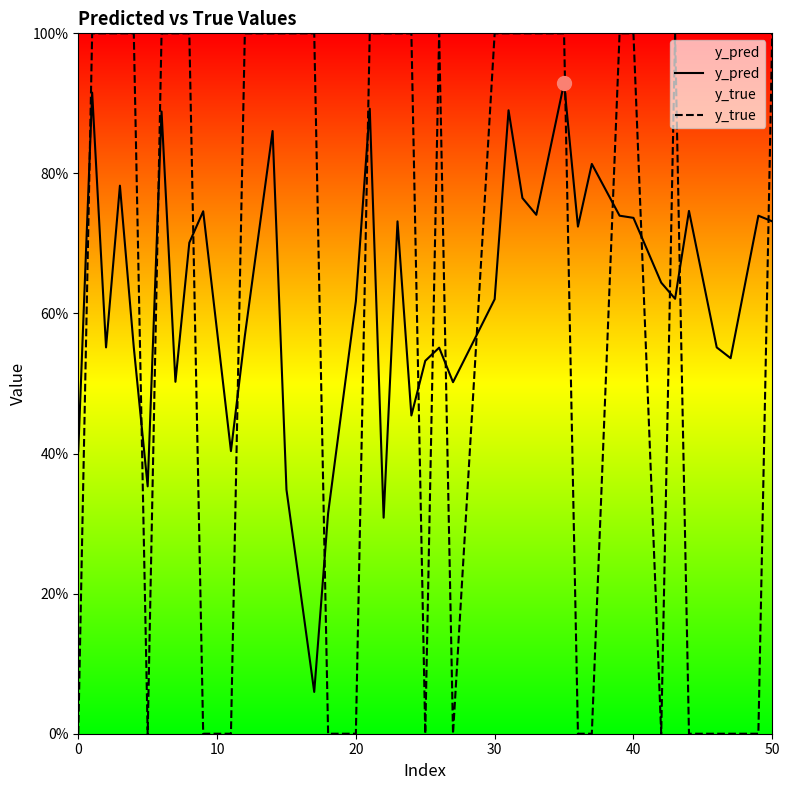

In y_pred, how many points are higher than both neighbors (excluding endpoints)?

13